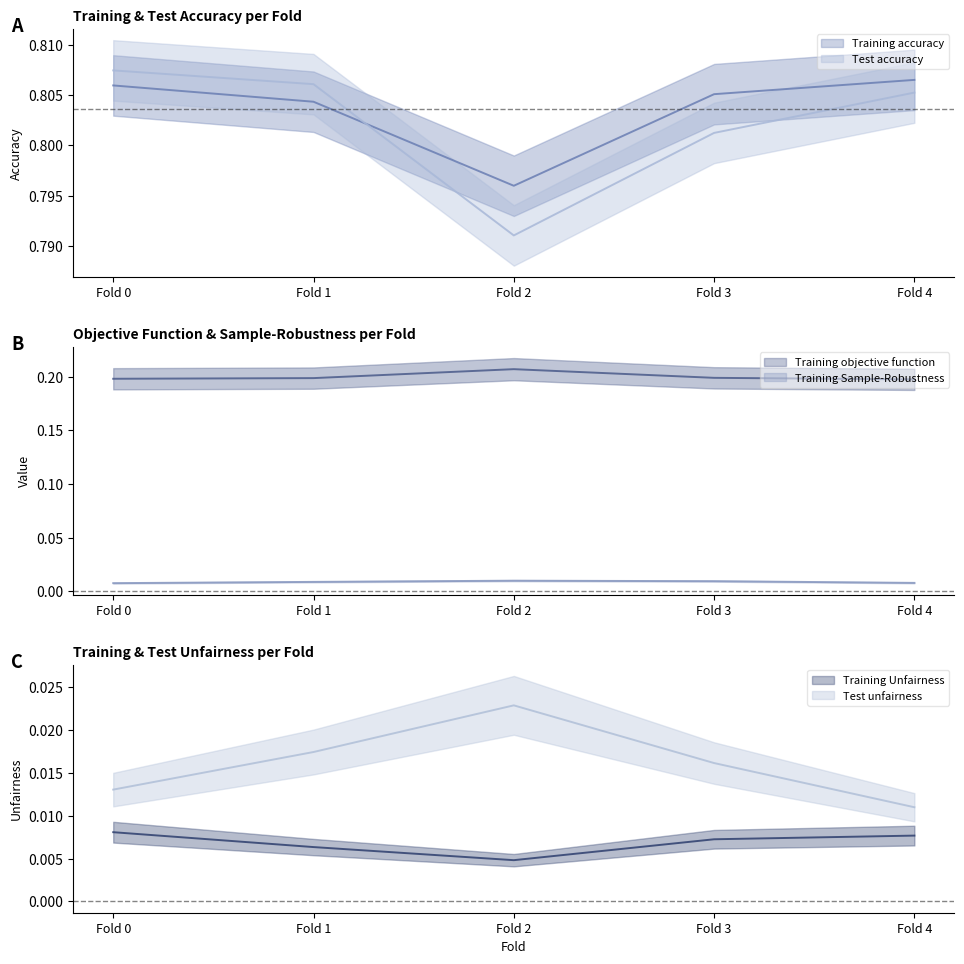

Rank the categories by Training Sample-Robustness value from lowest to highest.

Fold 0, Fold 4, Fold 1, Fold 3, Fold 2